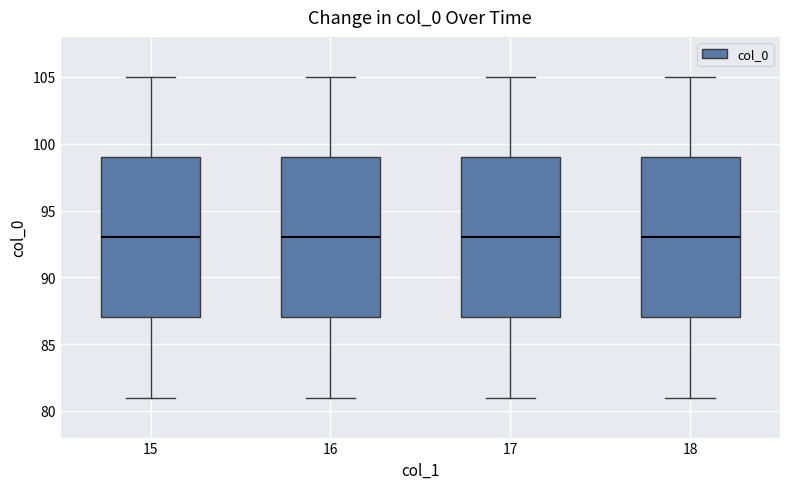

Reading left to right, transcribe this box plot: for each box, give where its median line is, the range the box spans, and where its two whiskers end, as read against the y-axis. The values are not printed on the chart, so give them approximately, as read against the axis.

15: median 93, box 87 to 99, whiskers 81 to 105
16: median 93, box 87 to 99, whiskers 81 to 105
17: median 93, box 87 to 99, whiskers 81 to 105
18: median 93, box 87 to 99, whiskers 81 to 105